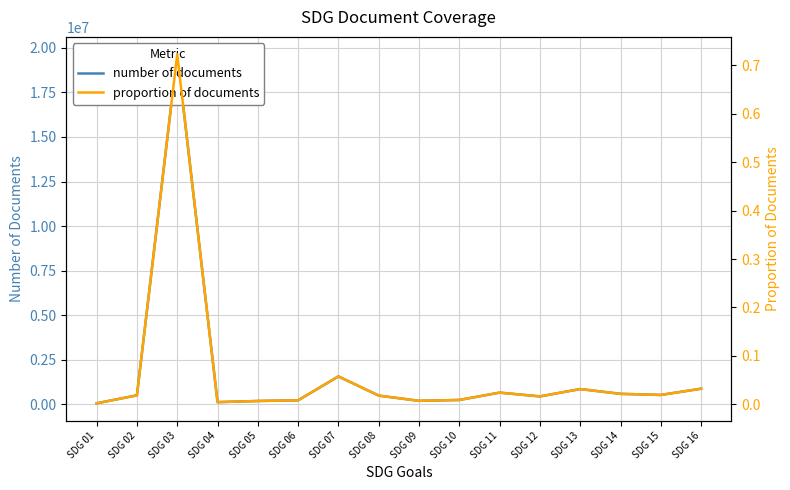

What is the sum of all number of documents values?

27179386.0